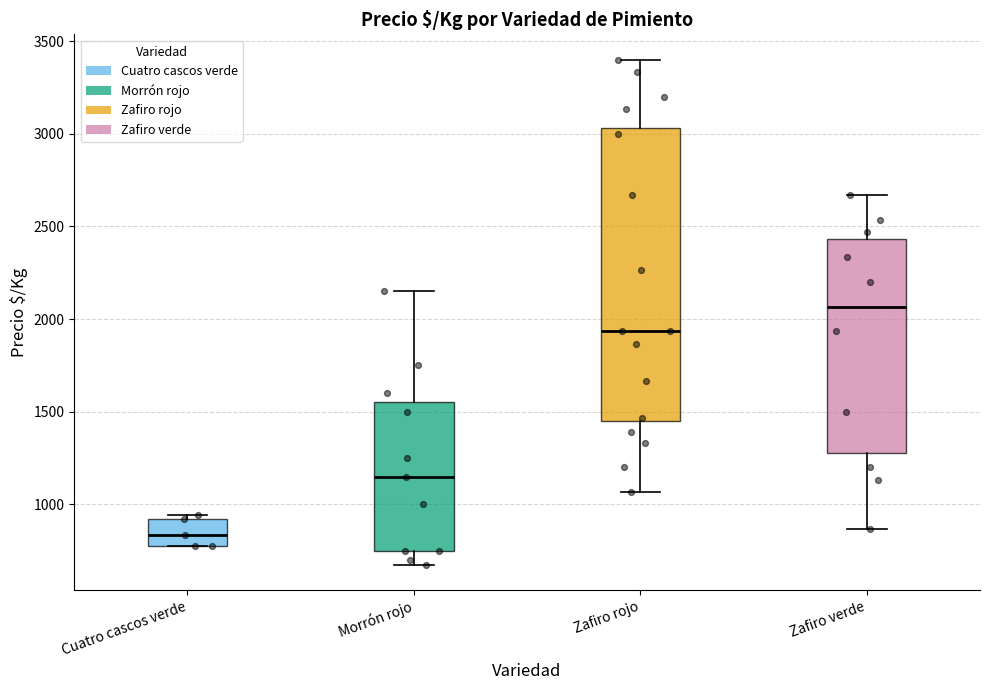

Where is the upper edge of the box for Zafiro verde on the y-axis? The values are not printed on the chart, so give them approximately, as read against the axis.

2450